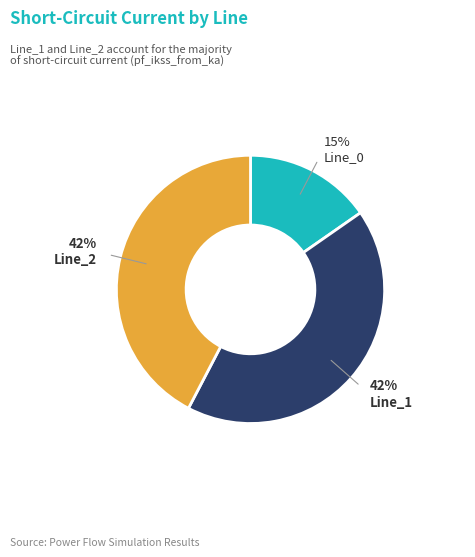

Between Line_0 and Line_1, which is larger?

Line_1